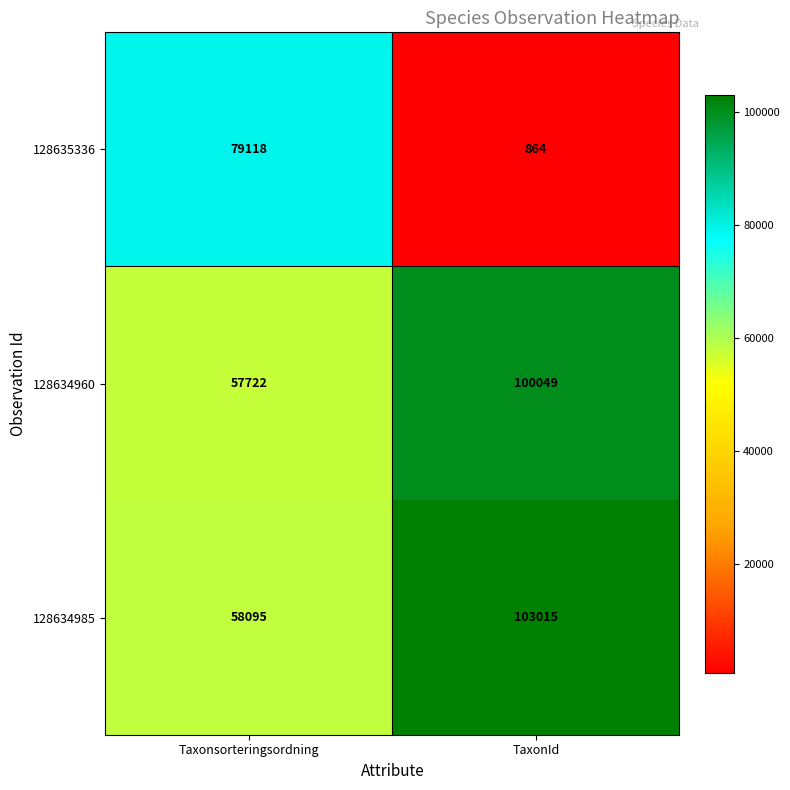

Where is 128634985 nearest to the value 80555?

Taxonsorteringsordning